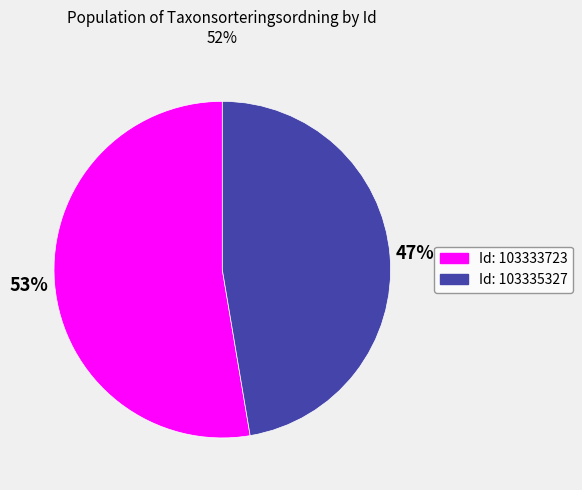

Which category has the biggest portion of the pie?

Id: 103333723